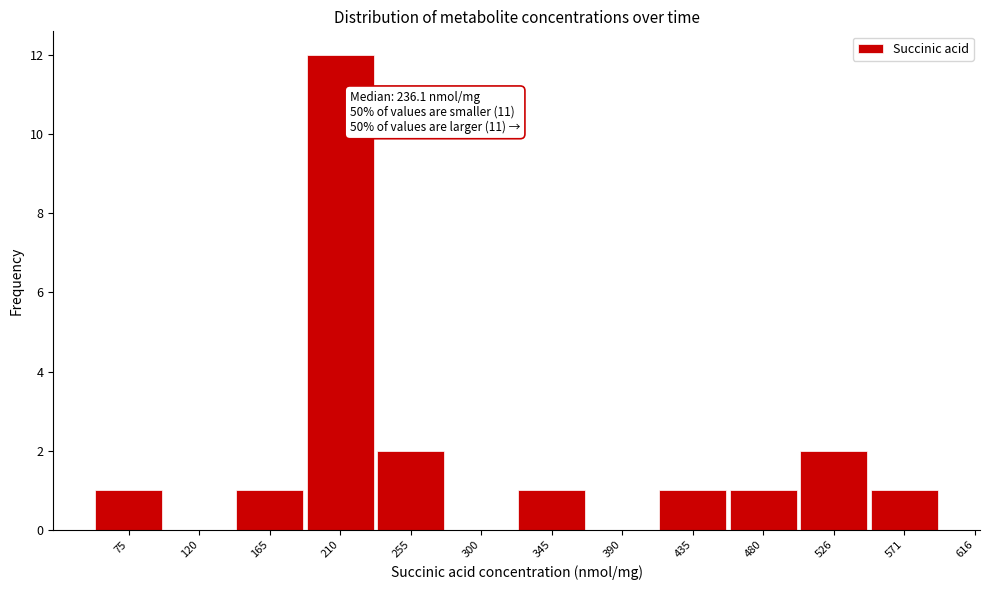

Reading left to right, list all the values displayed in this chart.

75=1	120=0	165=1	210=12	255=2	300=0	345=1	390=0	435=1	480=1	526=2	571=1